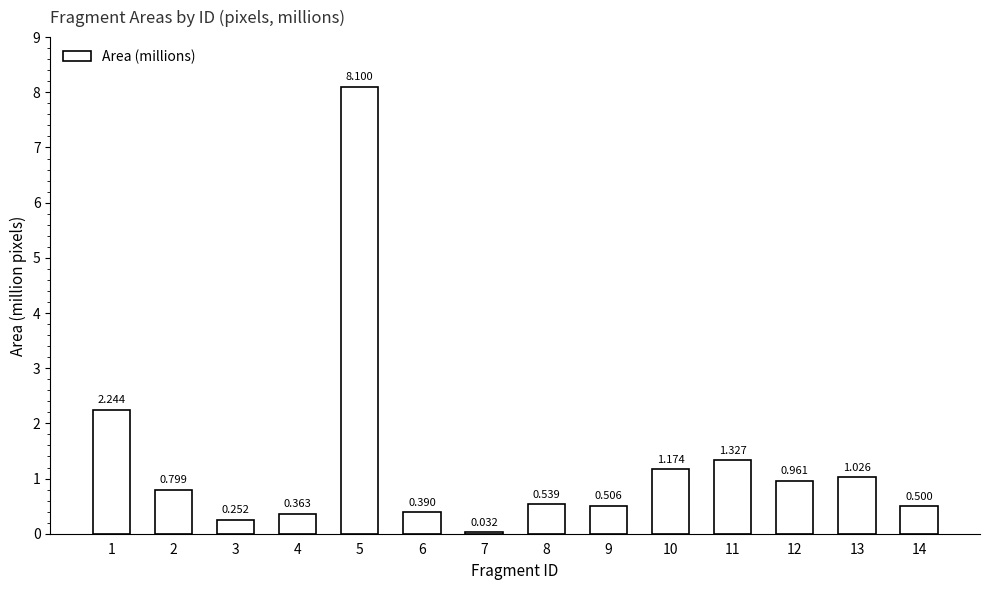

How many distinct data groups are displayed?

1